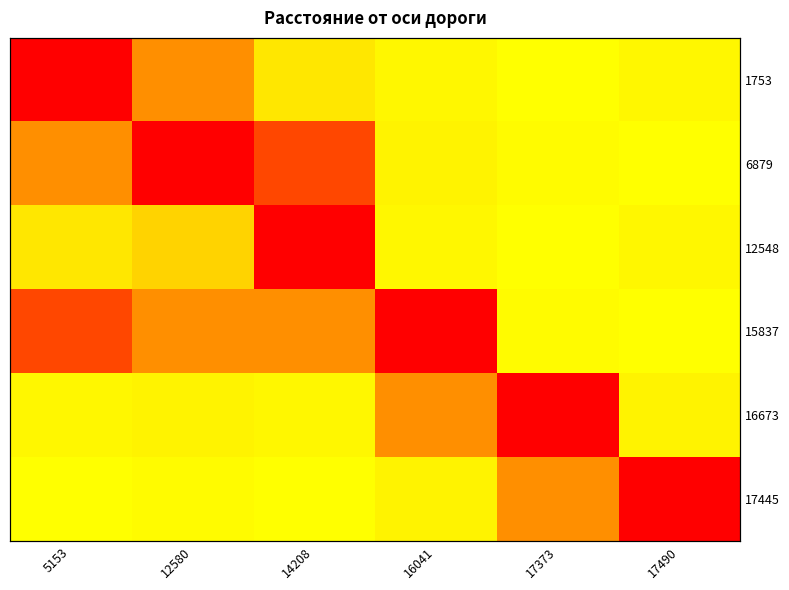

What value does the 17445 series have at 17490?

50